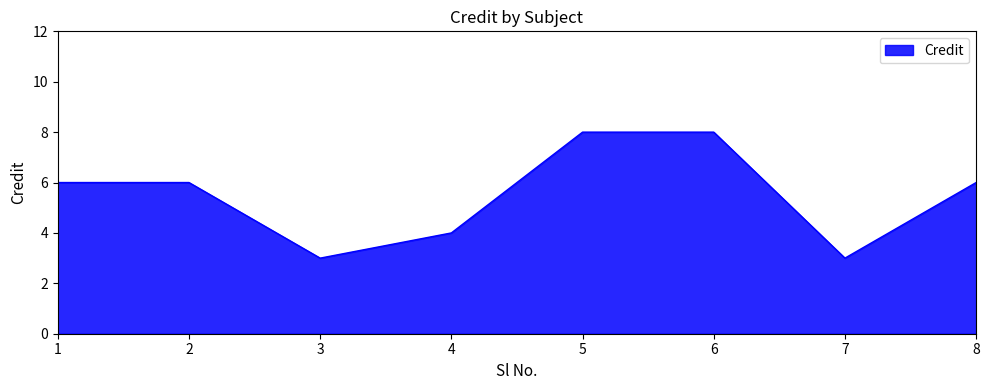

Which has a higher value, 4 or 3?

4